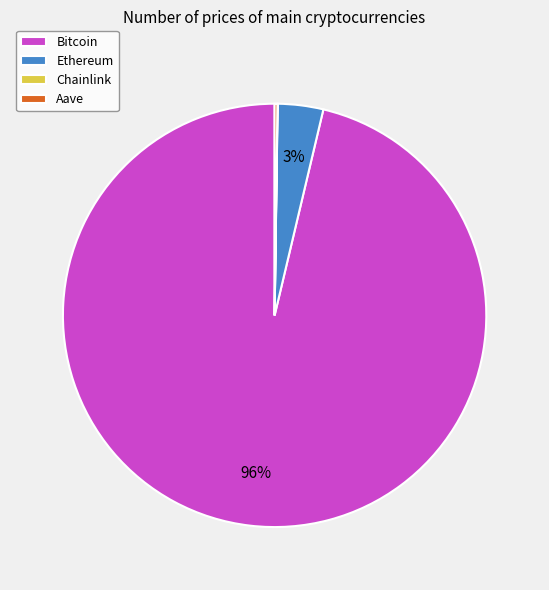

To the nearest percent, what is the average slice percentage?

25%